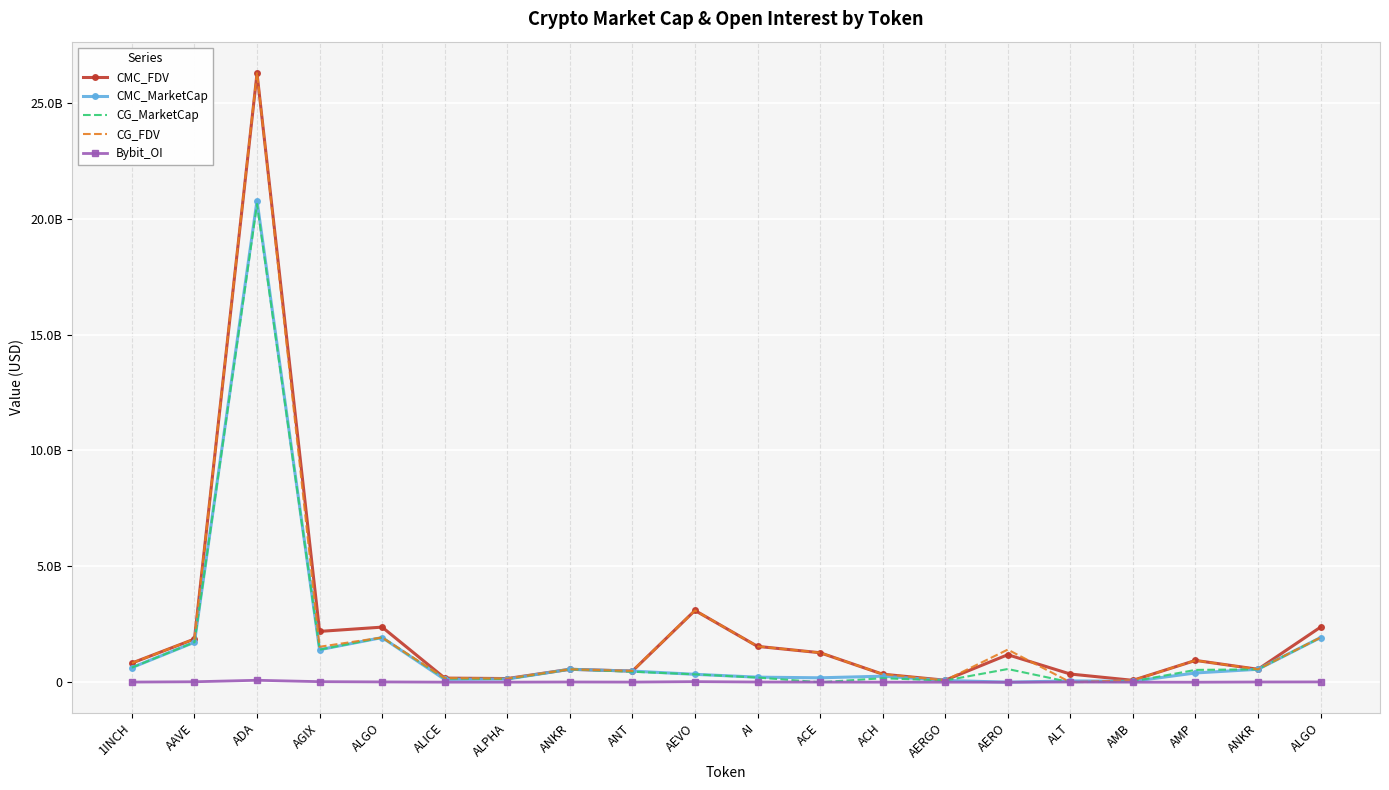

Where is the first local maximum for Bybit_OI?

ADA